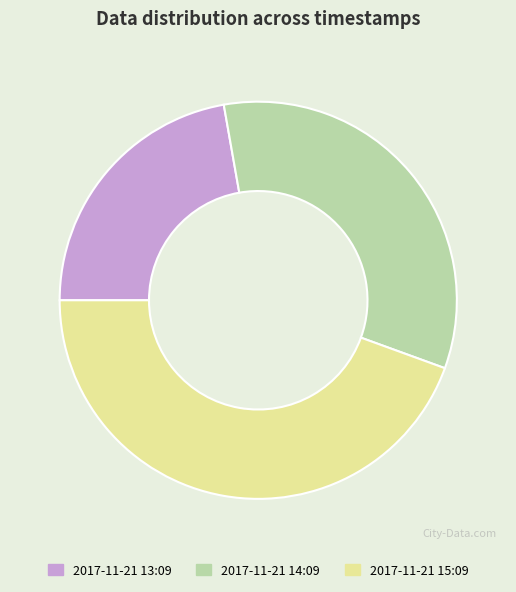

Combined, do 2017-11-21 14:09 and 2017-11-21 13:09 account for over 50%?

Yes